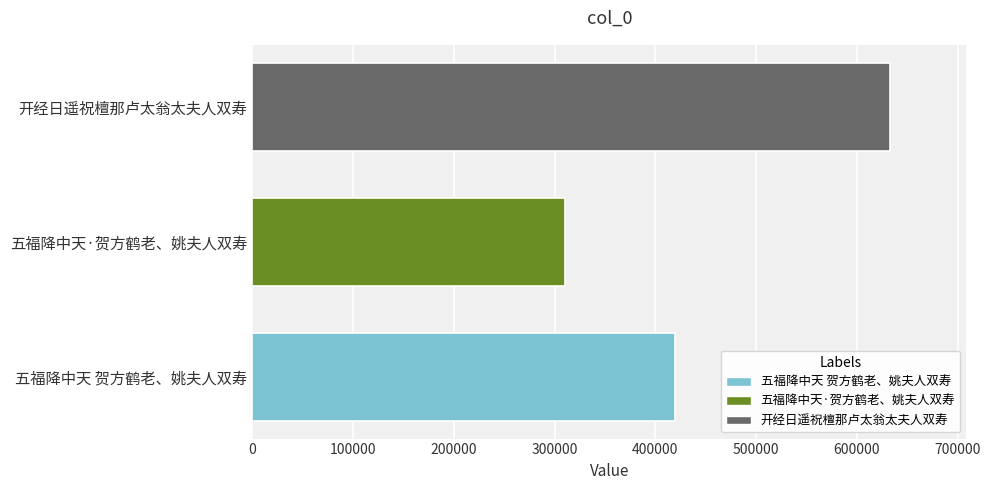

Where is the data nearest to the value 471827?

五福降中天 贺方鹤老、姚夫人双寿